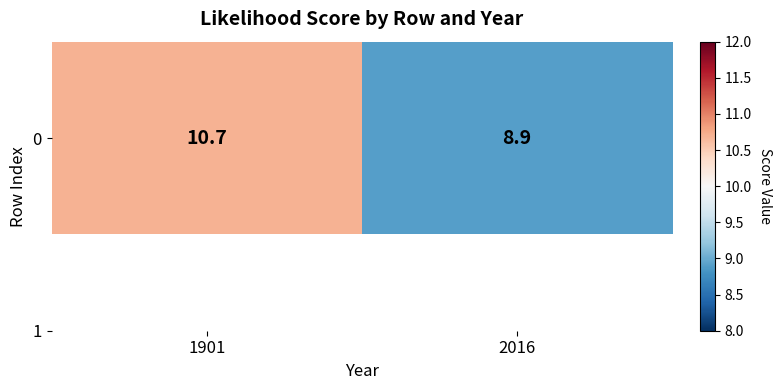

List the labels in order of value, largest first.

1901, 2016